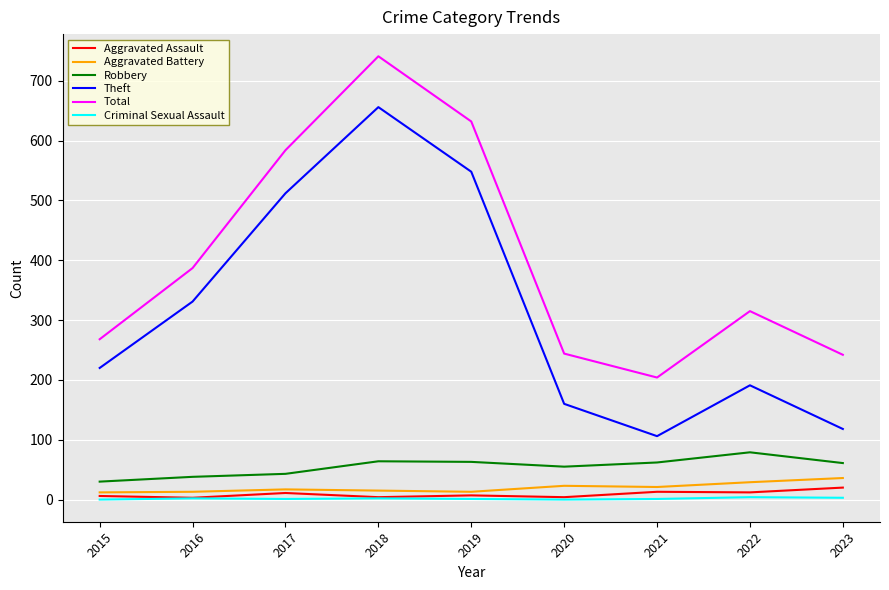

Which label corresponds to the largest value in the chart?

2018